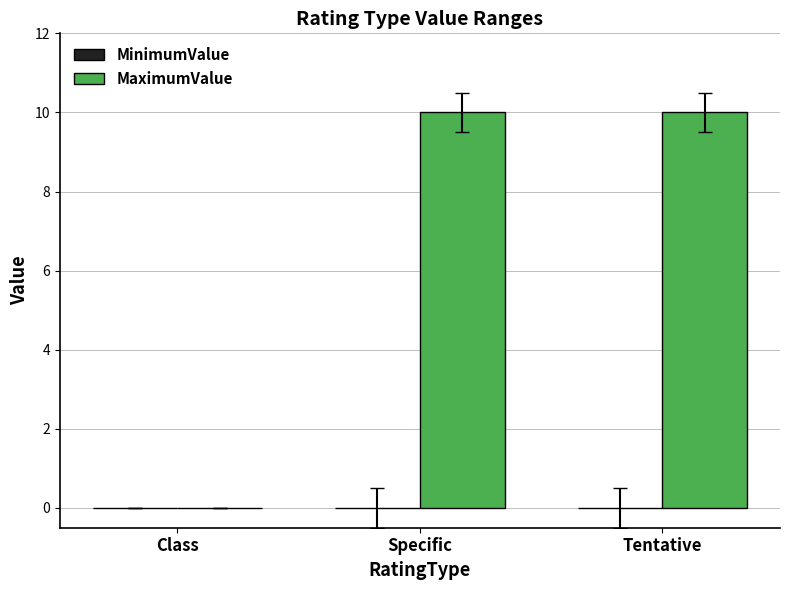

The value of MaximumValue at Specific is 17.8. True or false?

False